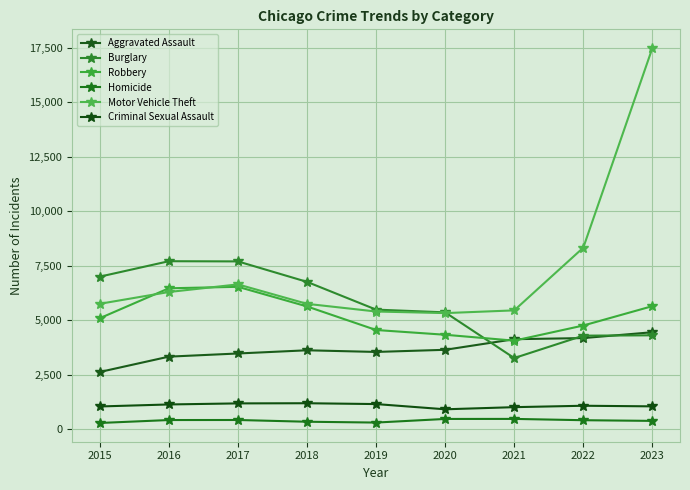

True or false: Burglary and Homicide cross at least once.

False